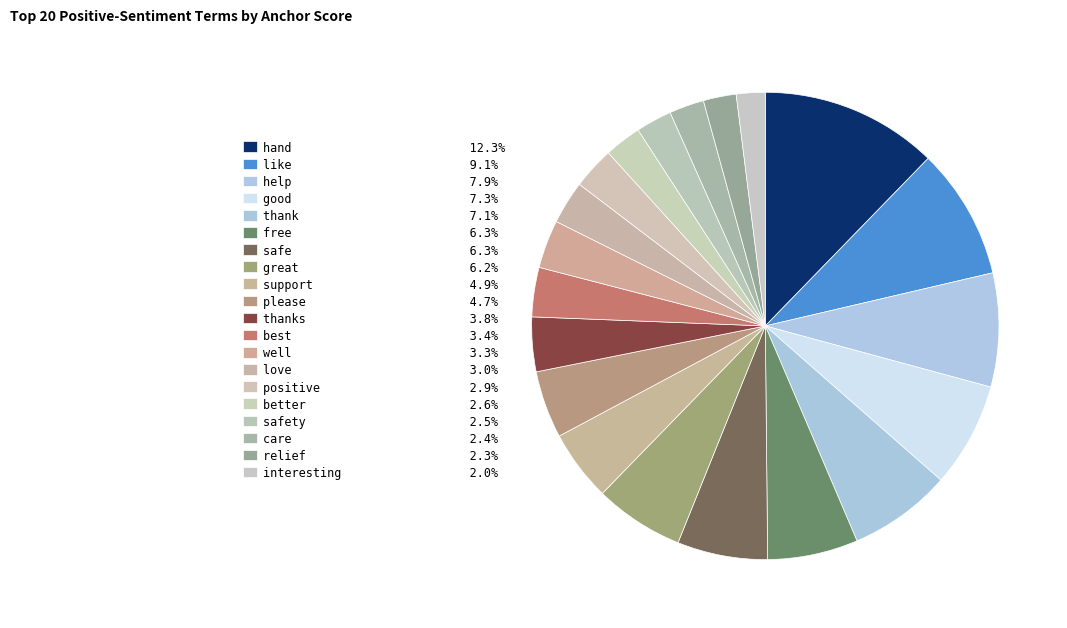

How many segments does this pie chart have?

20